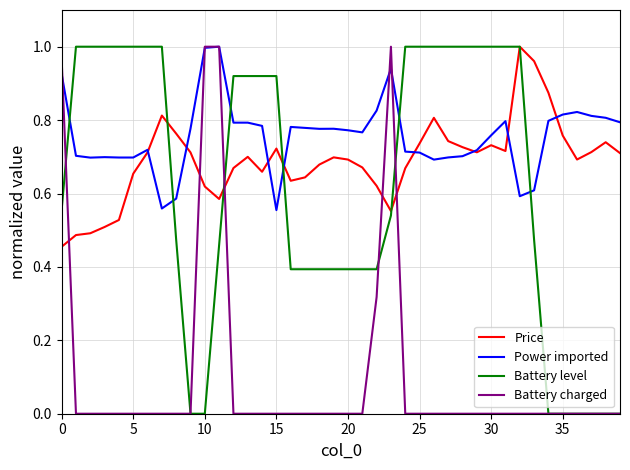

What are all the series names shown in the legend?

Price, Power imported, Battery level, Battery charged